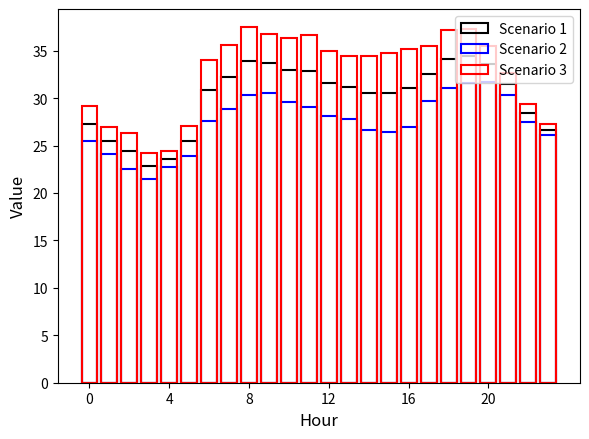

Which series has the largest range (max minus min)?

Scenario 3